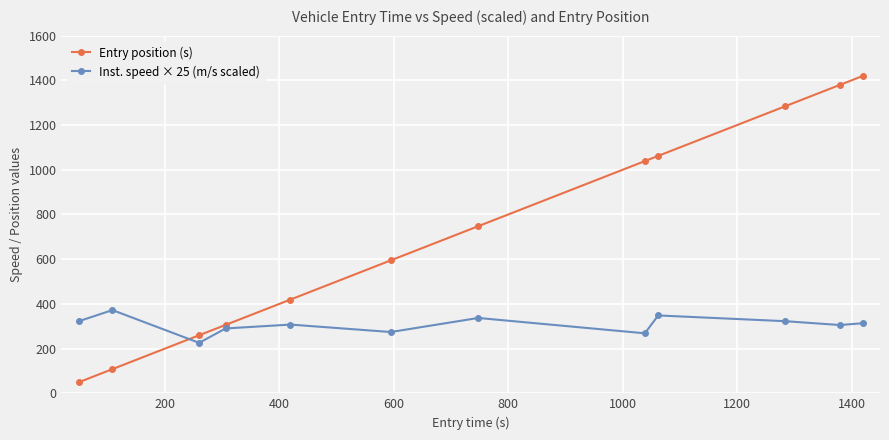

What is the difference between the maximum and minimum values in the Entry position (s) series?

1370.6